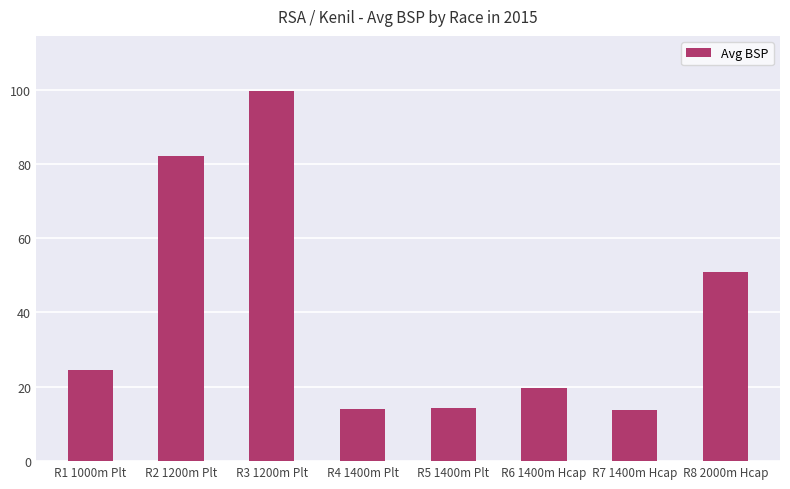

The chart shows a value of 50.8 at R8 2000m Hcap. True or false?

True